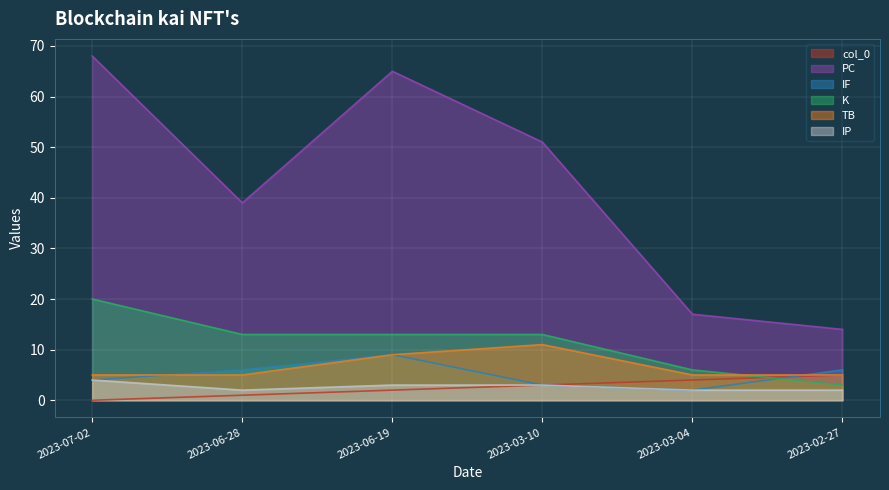

Reading left to right, list all the values displayed in this chart.

col_0: 0	1	2	3	4	5
PC: 68	39	65	51	17	14
IF: 4	6	9	3	2	6
K: 20	13	13	13	6	3
TB: 5	5	9	11	5	5
IP: 4	2	3	3	2	2